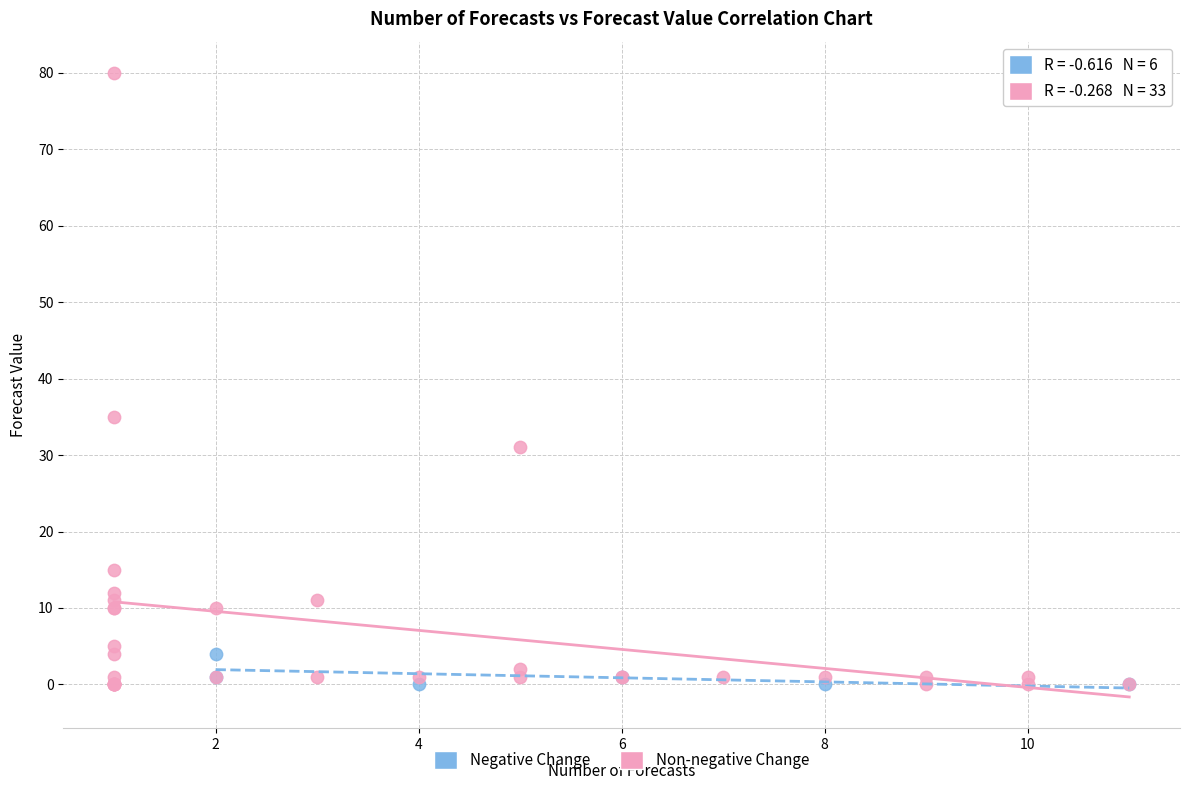

Which series reaches the maximum Y coordinate?

Non-negative Change